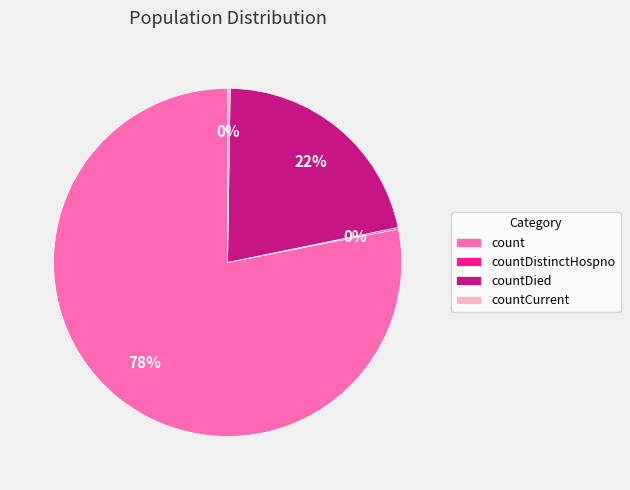

Is it true that count is 88% of the pie?

False